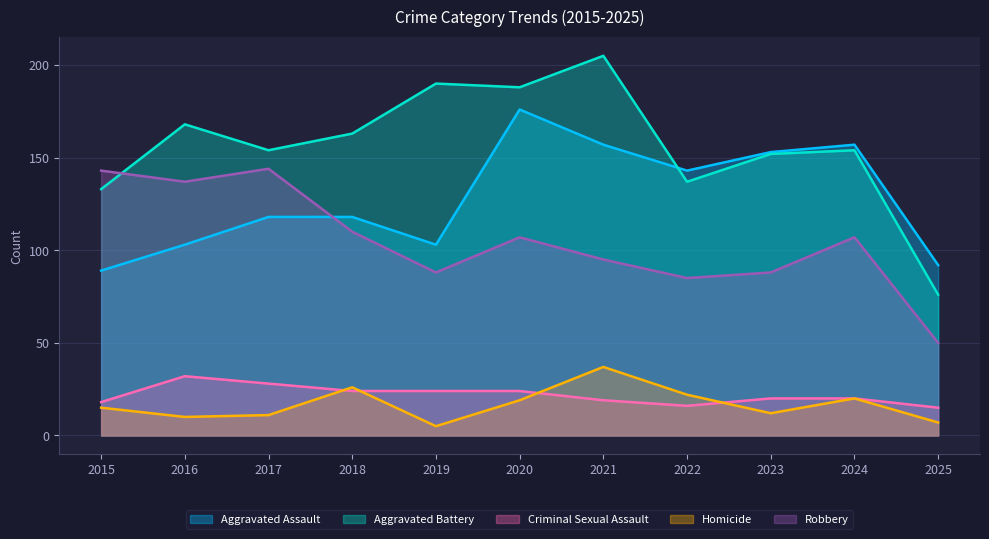

Rank the series at 2022 from highest to lowest value.

Aggravated Assault_line, Aggravated Battery_line, Robbery_line, Homicide_line, Criminal Sexual Assault_line